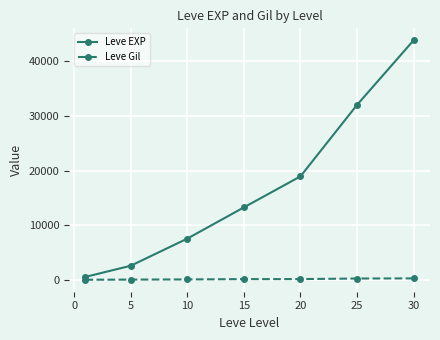

What is the value of the Leve EXP point at the 6th from the left?

31958.0